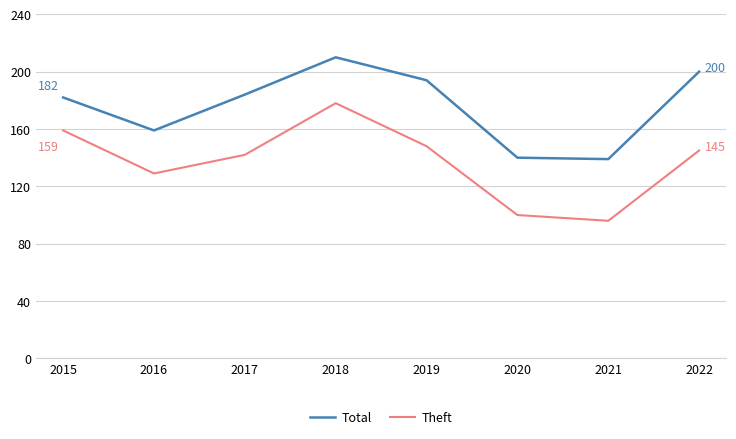

Which series has the widest spread of values?

Theft